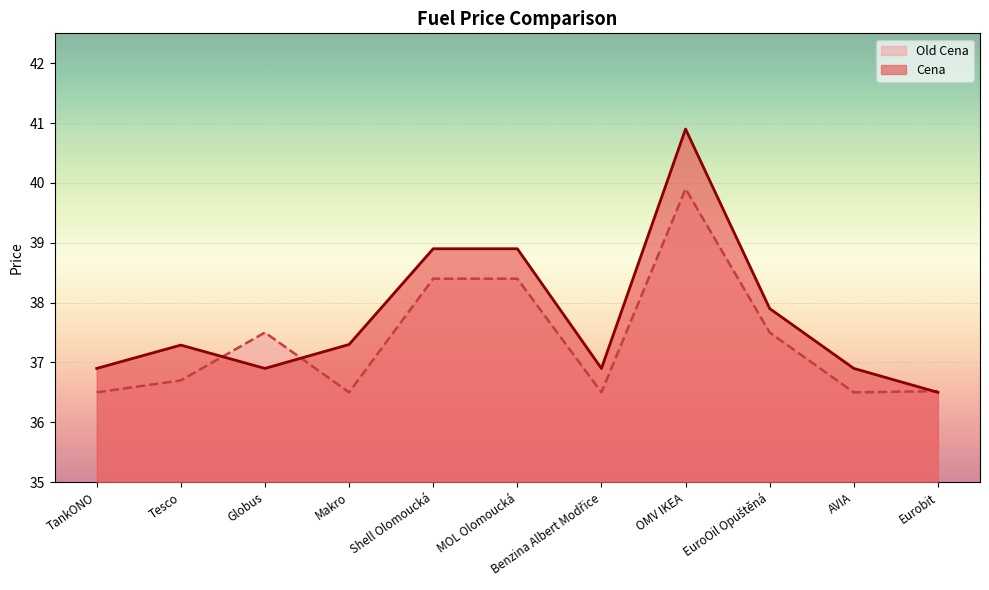

At which category does Cena reach its first local peak?

Tesco